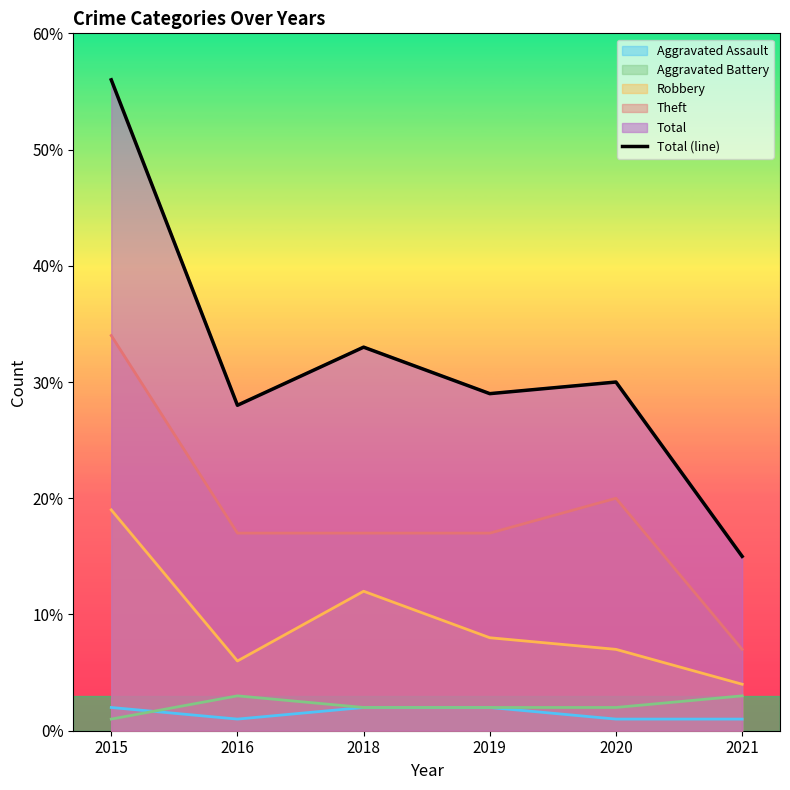

Rank the categories by value from lowest to highest.

2021, 2016, 2019, 2020, 2018, 2015